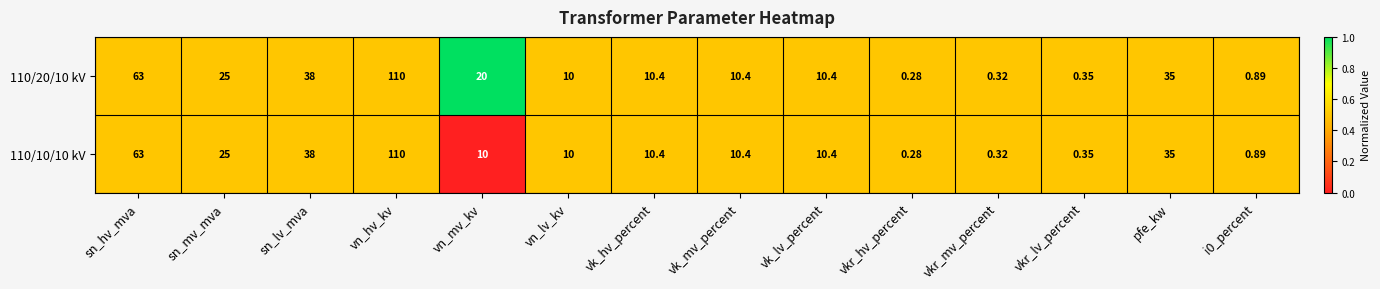

At which label does 110/10/10 kV first exceed 10?

sn_hv_mva